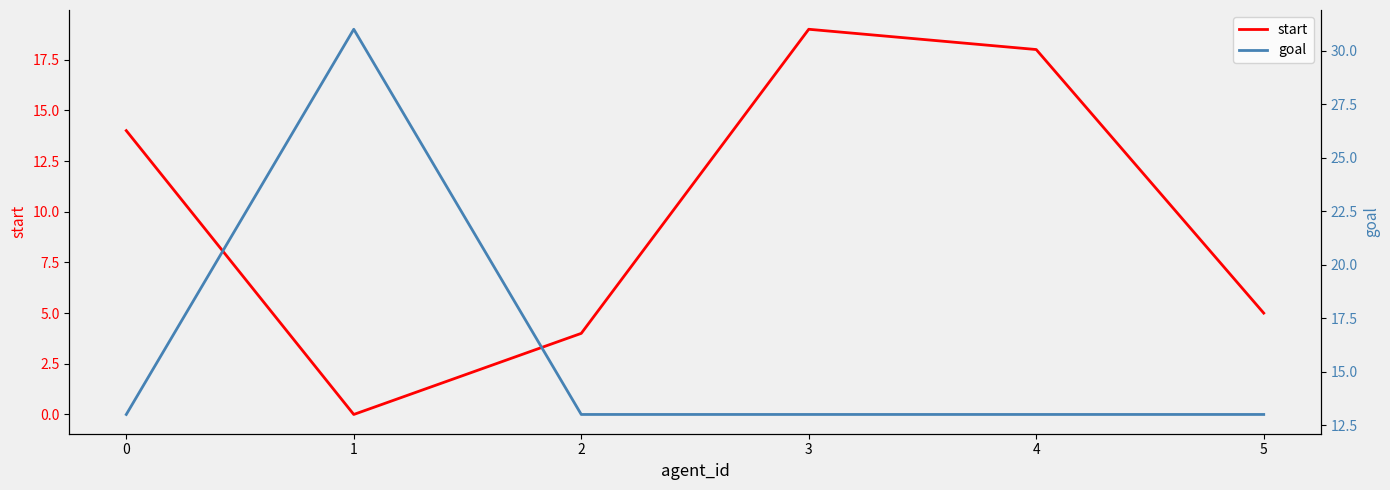

Which has a higher value, 1 or 4?

4